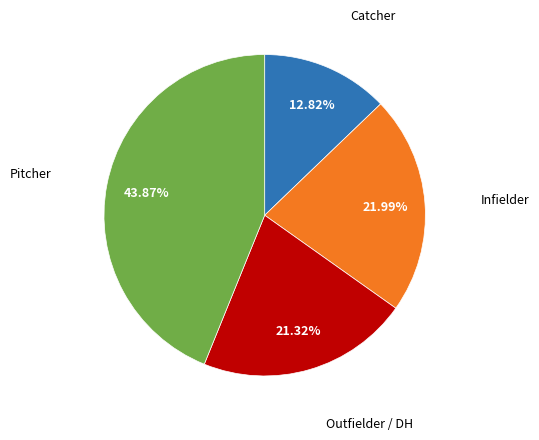

Does any single category account for the majority?

No